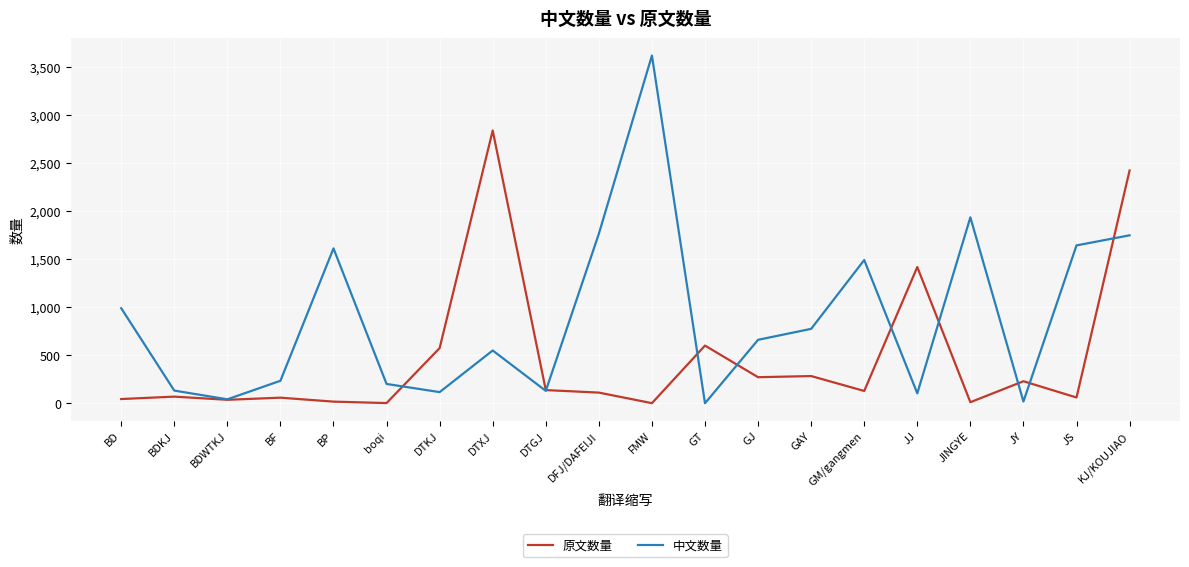

Rank the series at DTKJ from lowest to highest value.

中文数量, 原文数量